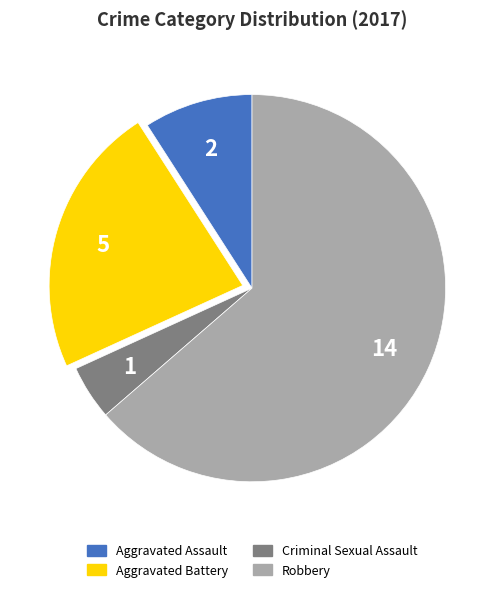

Count the number of slices in the pie.

4